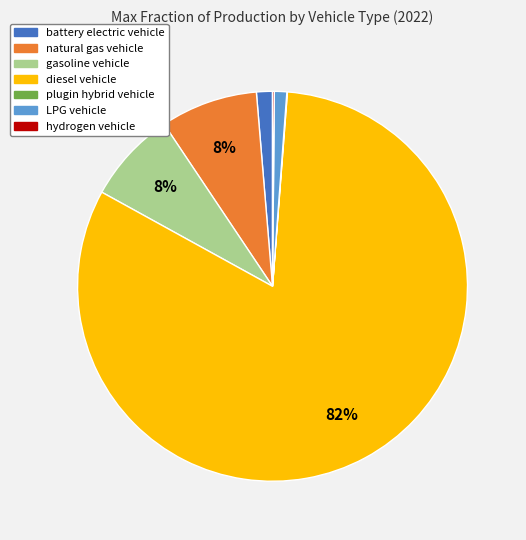

The natural gas vehicle slice represents 21% of the pie. True or false?

False